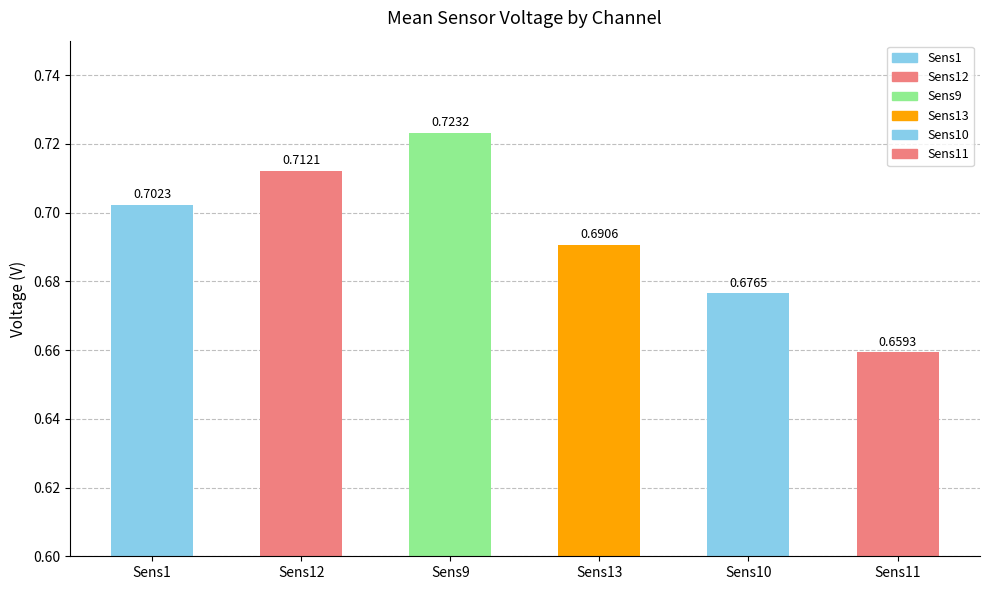

Which has a higher value, Sens1 or Sens10?

Sens1